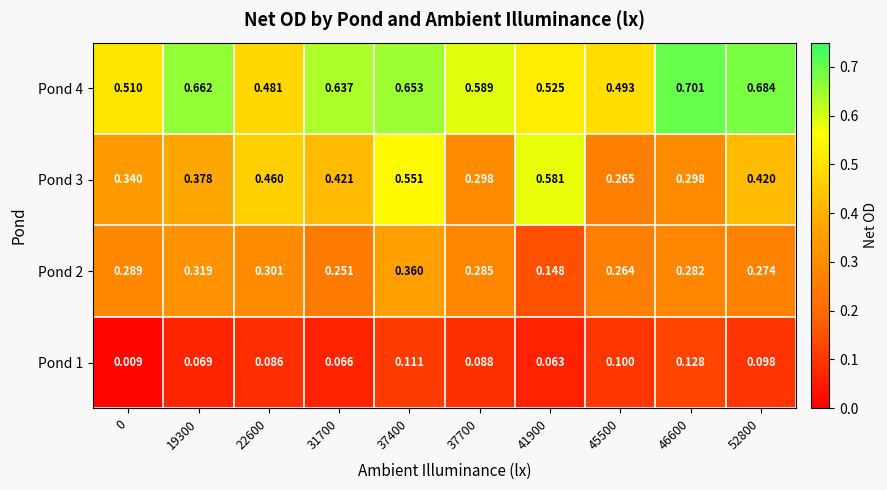

Is the value of Pond 3 at 41900 greater than the value of Pond 2 at 41900?

Yes